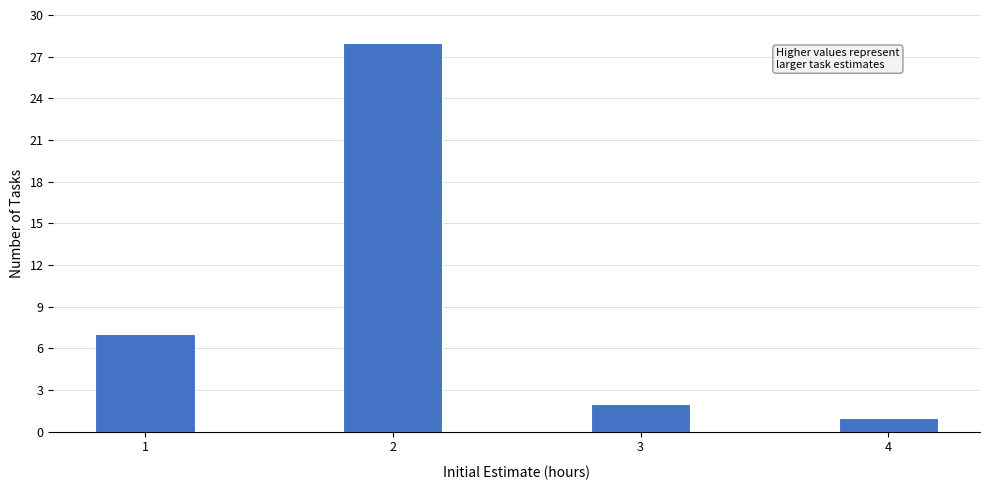

Reading right to left, transcribe all the data shown in this chart.

4=1	3=2	2=28	1=7